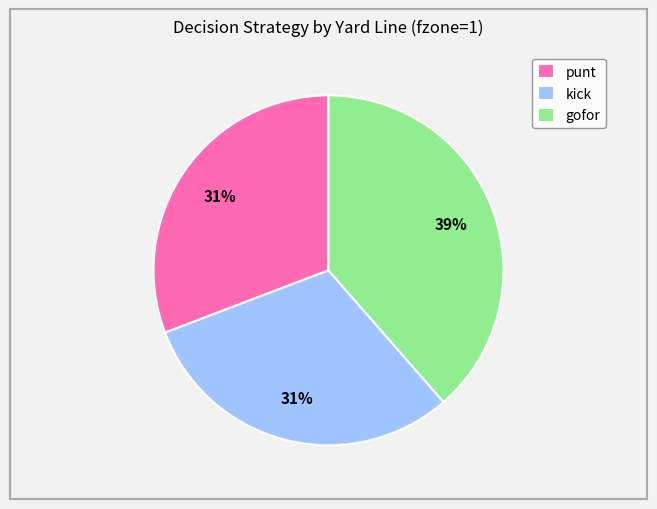

How many segments does this pie chart have?

3